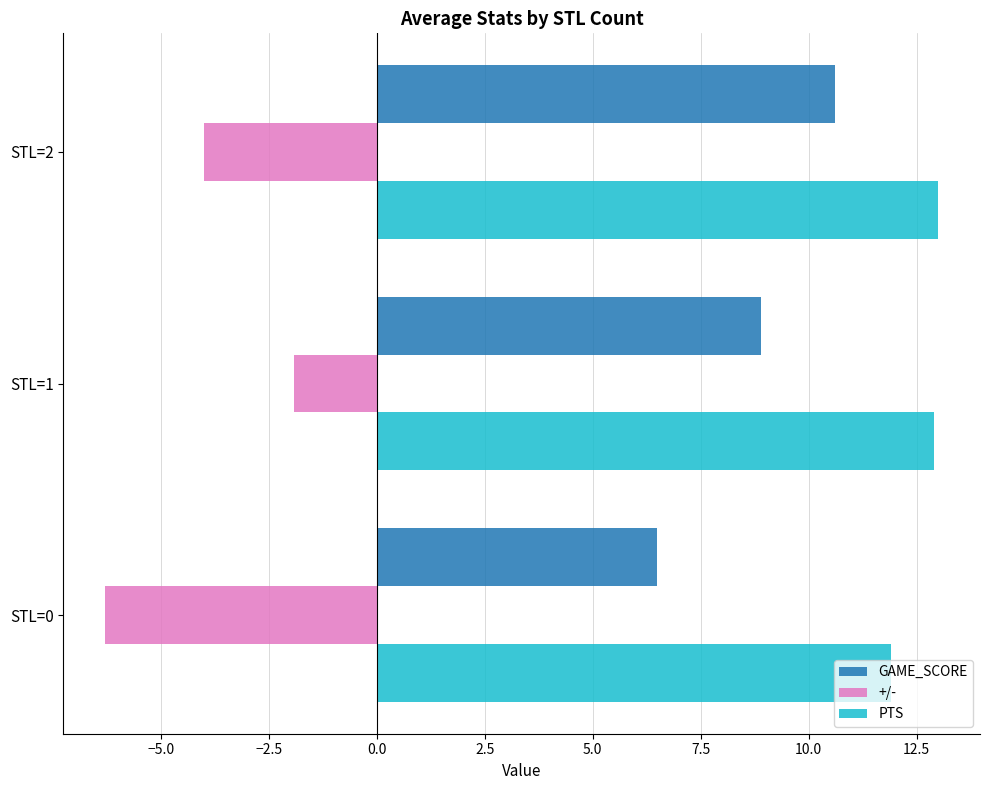

What is the sum of the PTS values at STL=2 and STL=0?

24.9